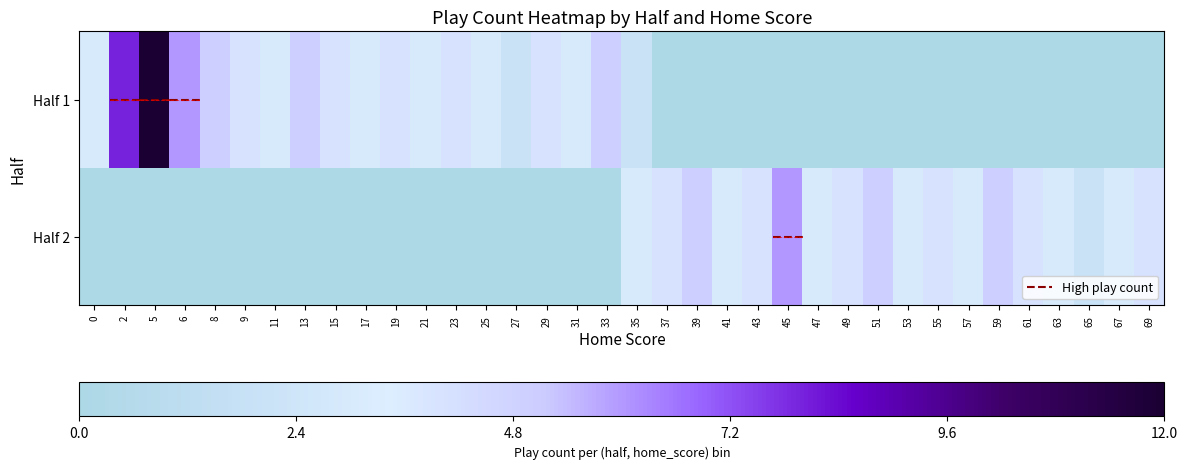

Which series has the largest range (max minus min)?

row_0